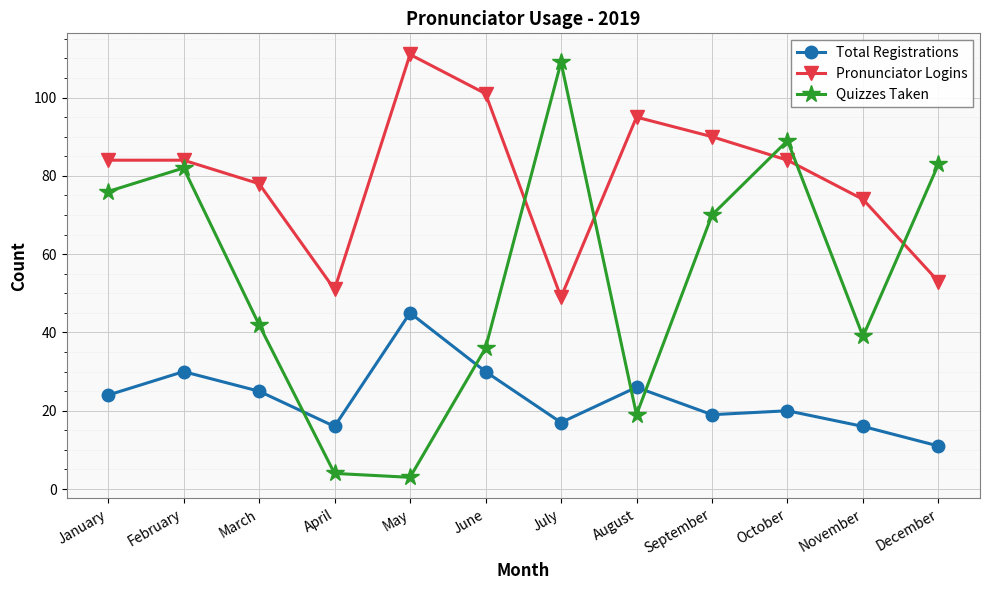

Is it true that Total Registrations equals 33 at March?

False